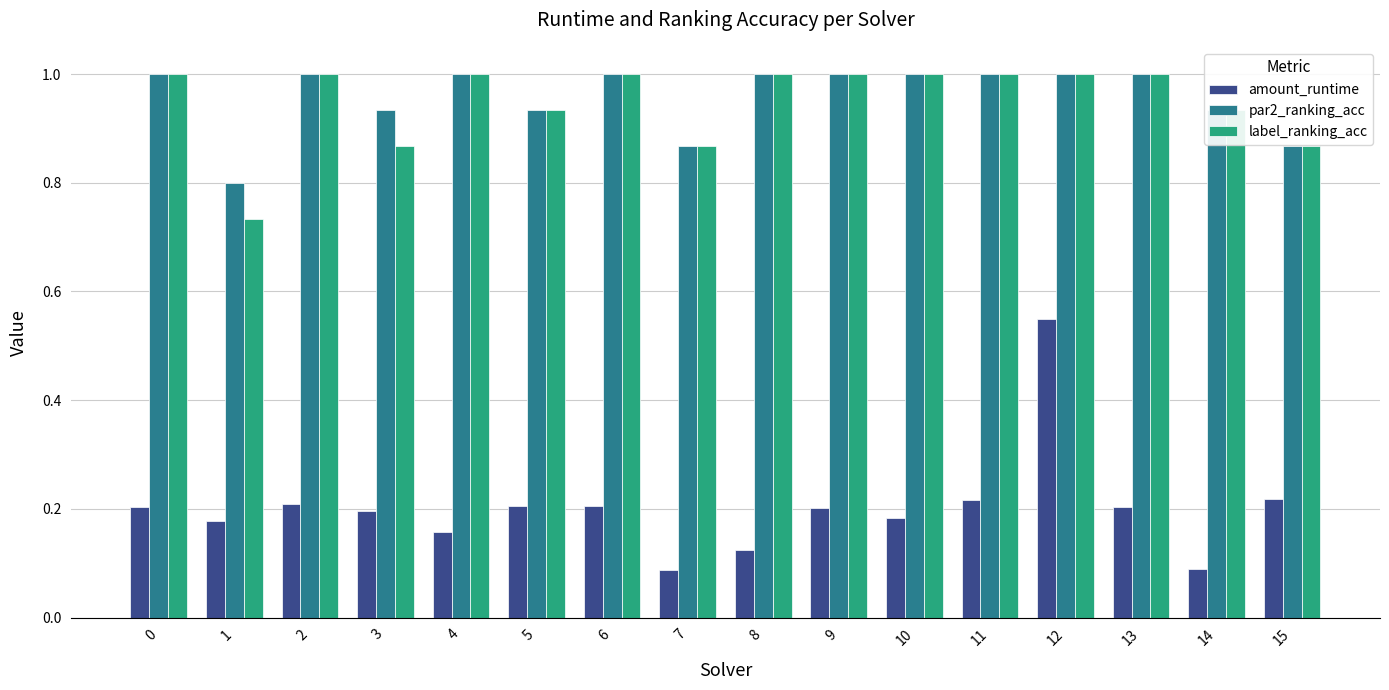

At how many categories does at least one series exceed 0?

16